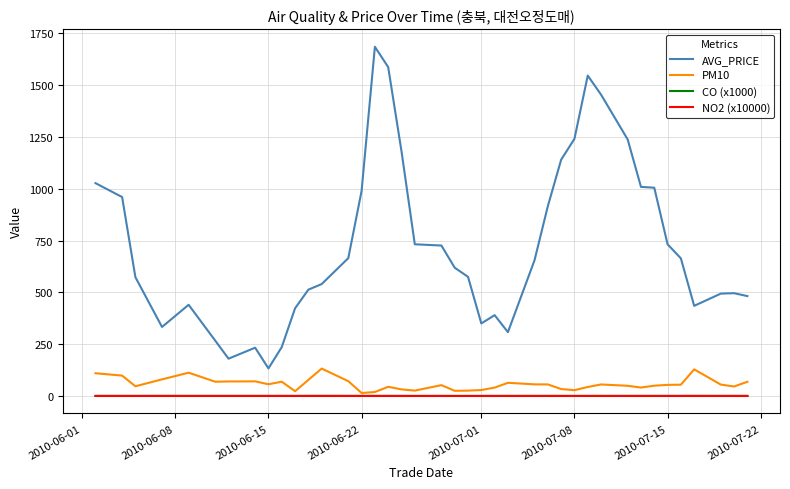

How many values in the PM10 series exceed 54?

20